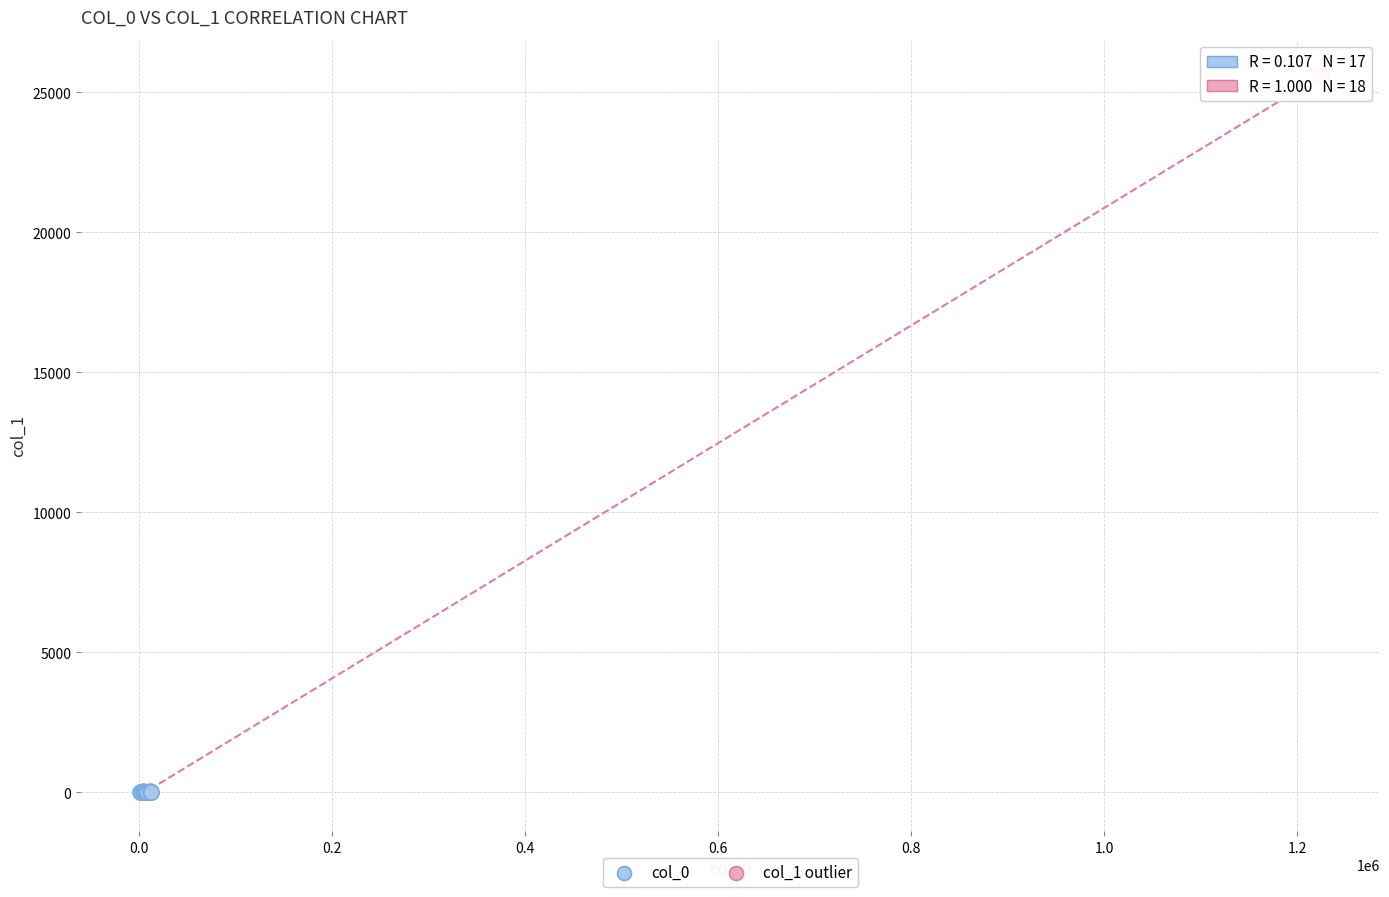

What are all the series names shown in the legend?

col_0, col_1 outlier